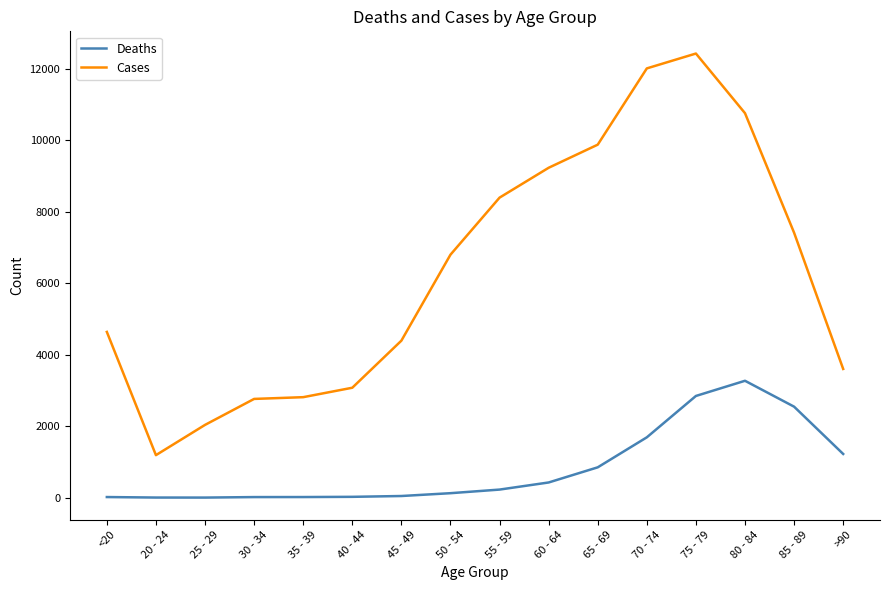

What is the greatest value displayed?

12434